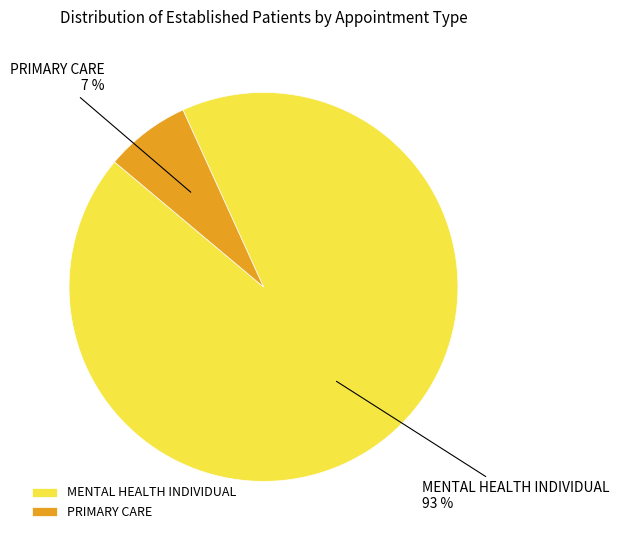

How many slices are in this pie chart?

2